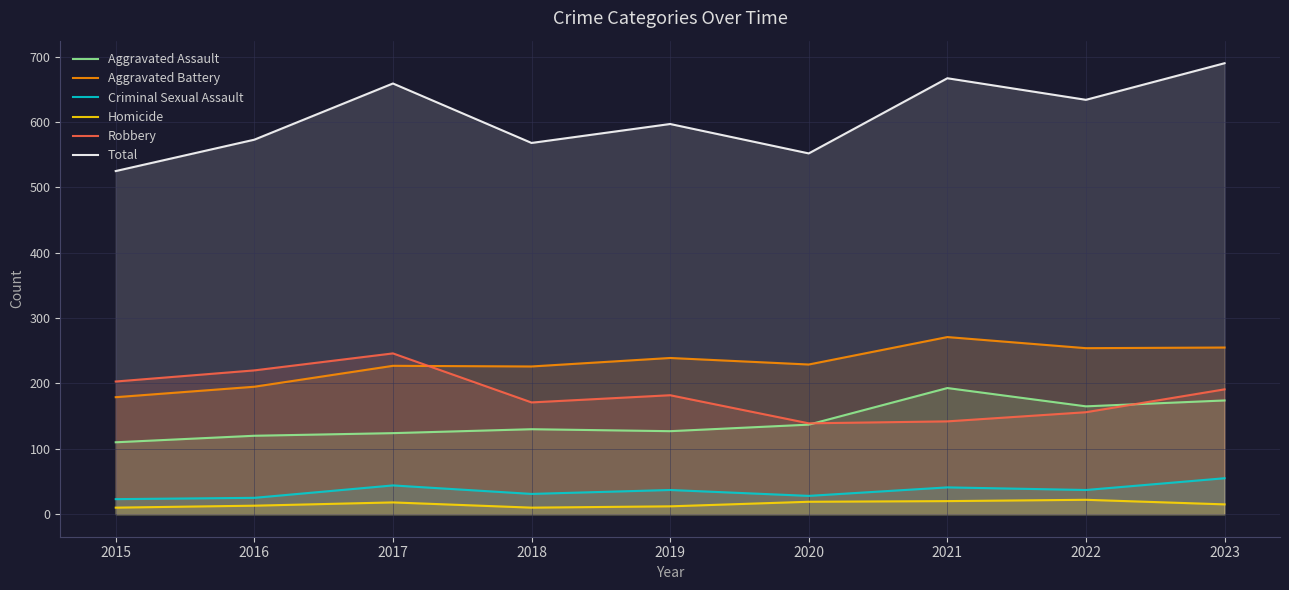

Between 2023 and 2020, which is larger?

2023